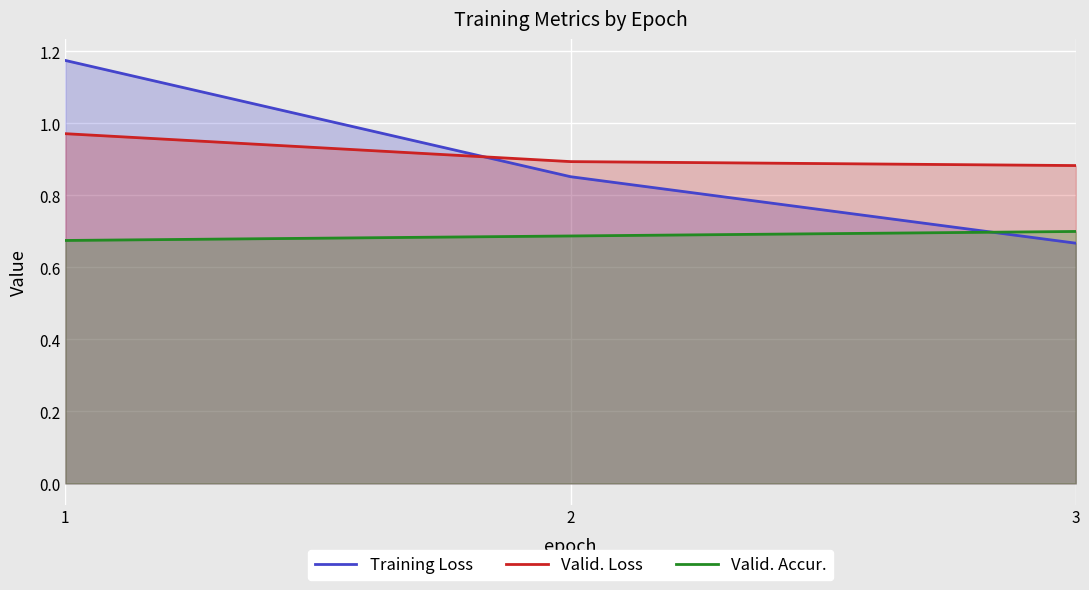

Does the chart display data point markers on the line(s)?

No